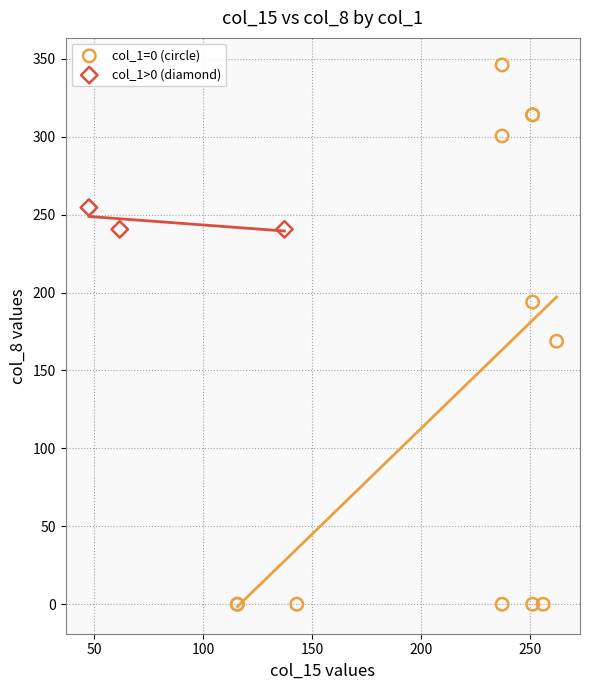

What are all the series names shown in the legend?

col_1=0 (circle), col_1>0 (diamond)